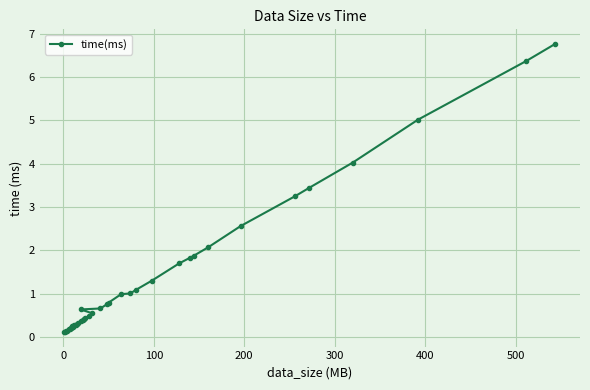

What is the value of the 19th point from the left?

0.4